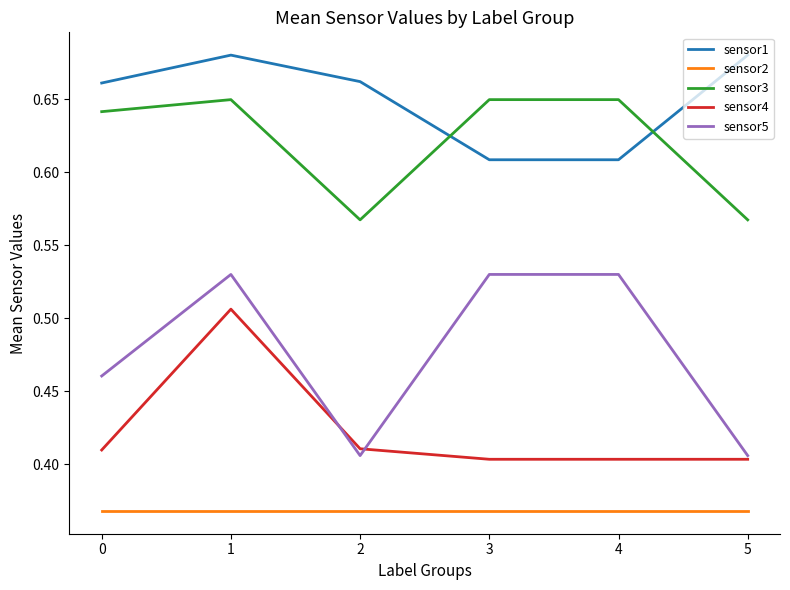

The value of sensor1 at 5 is 1.0. True or false?

False